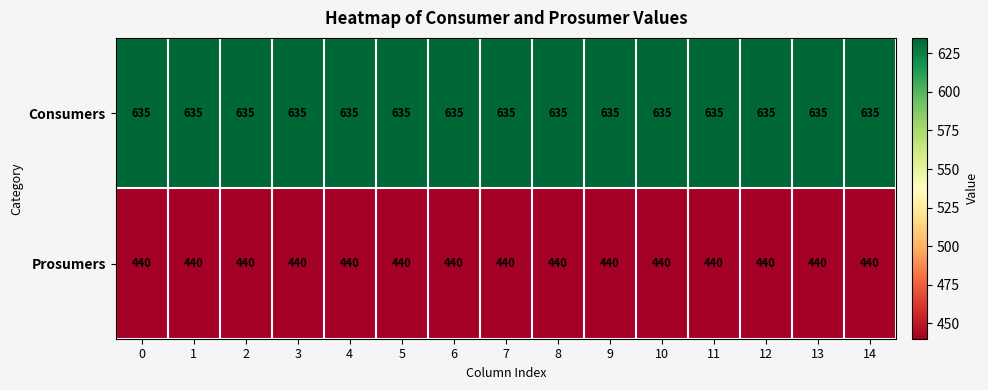

List the series in order of their peak value, highest first.

Consumers, Prosumers